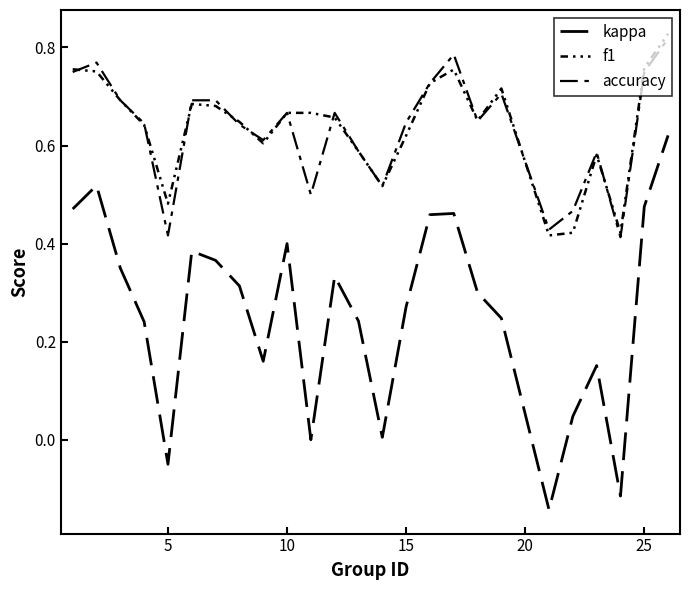

How many lines are shown in the chart?

3